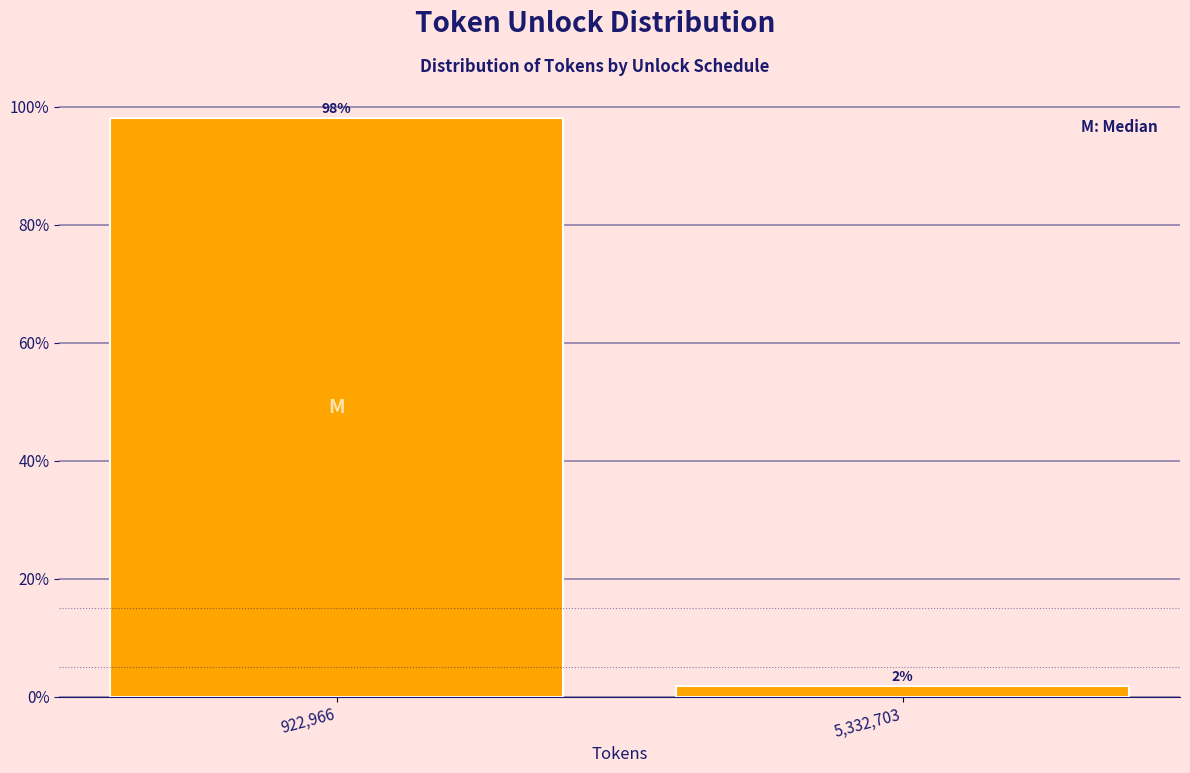

What is the label of the 2nd bar from the right?

922,966